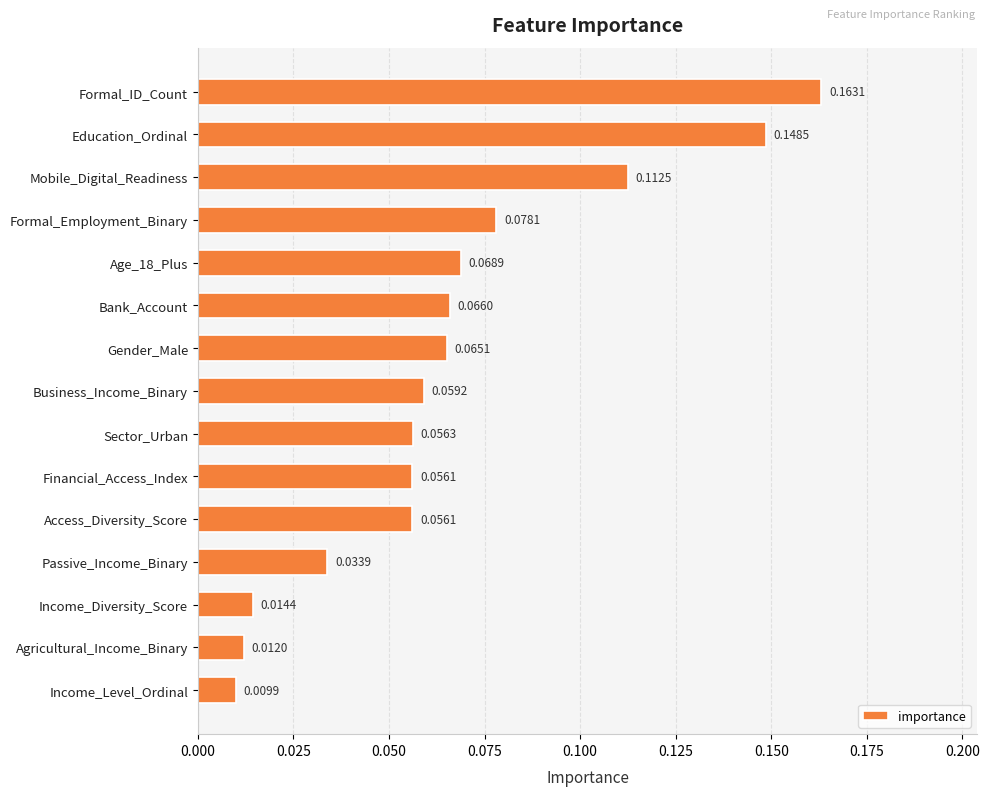

Which label corresponds to the smallest value in the chart?

Income_Level_Ordinal